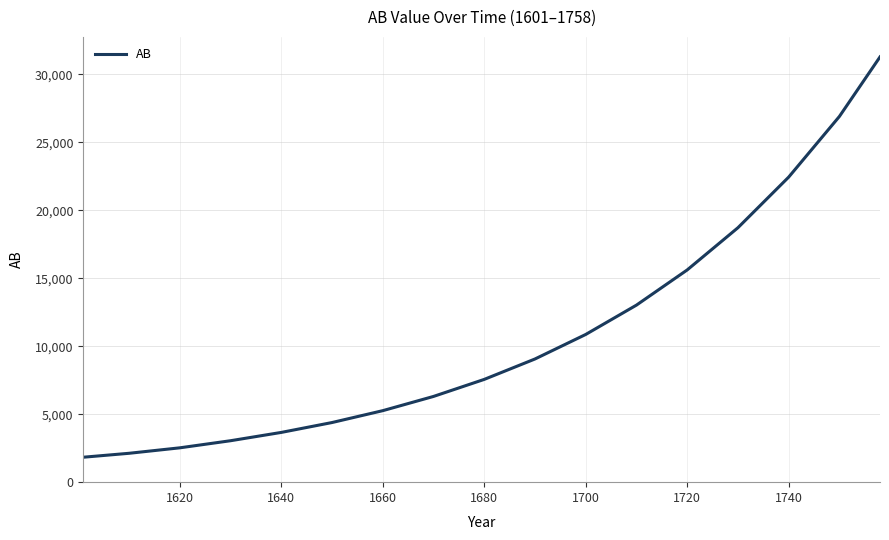

What is the minimum value shown in the chart?

1835.3